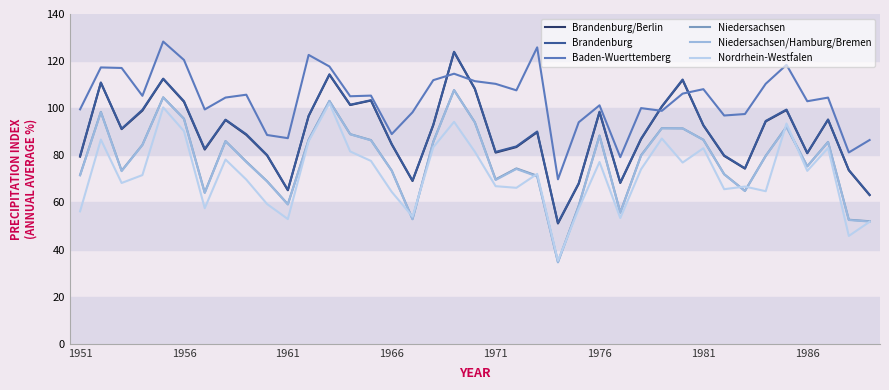

Which series has the largest total across all categories?

Baden-Wuerttemberg